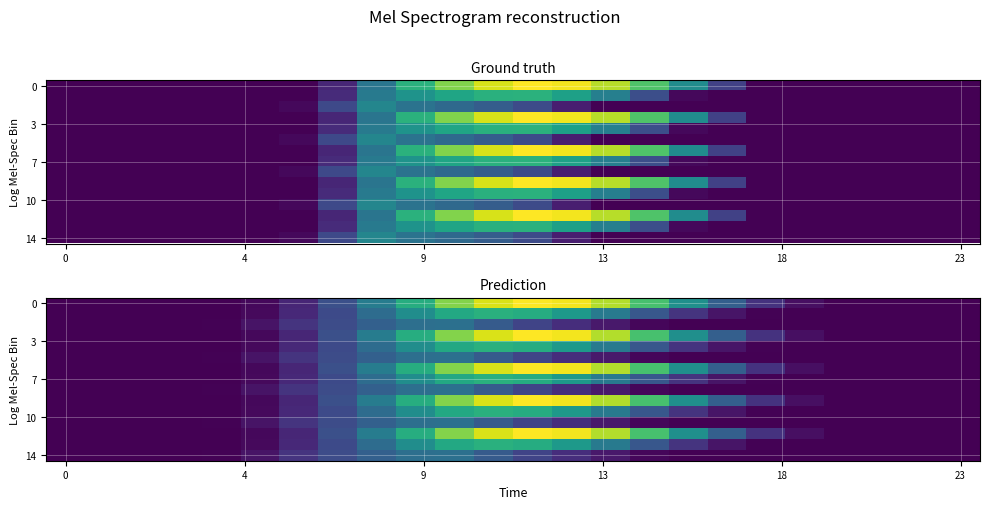

How many distinct data groups are displayed?

15